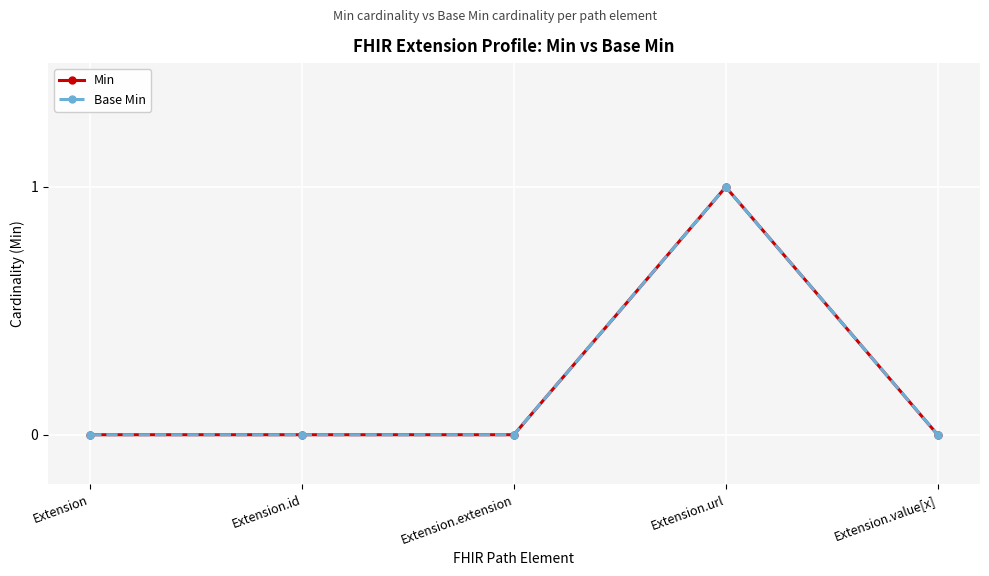

What is the label of the 5th point from the left?

Extension.value[x]